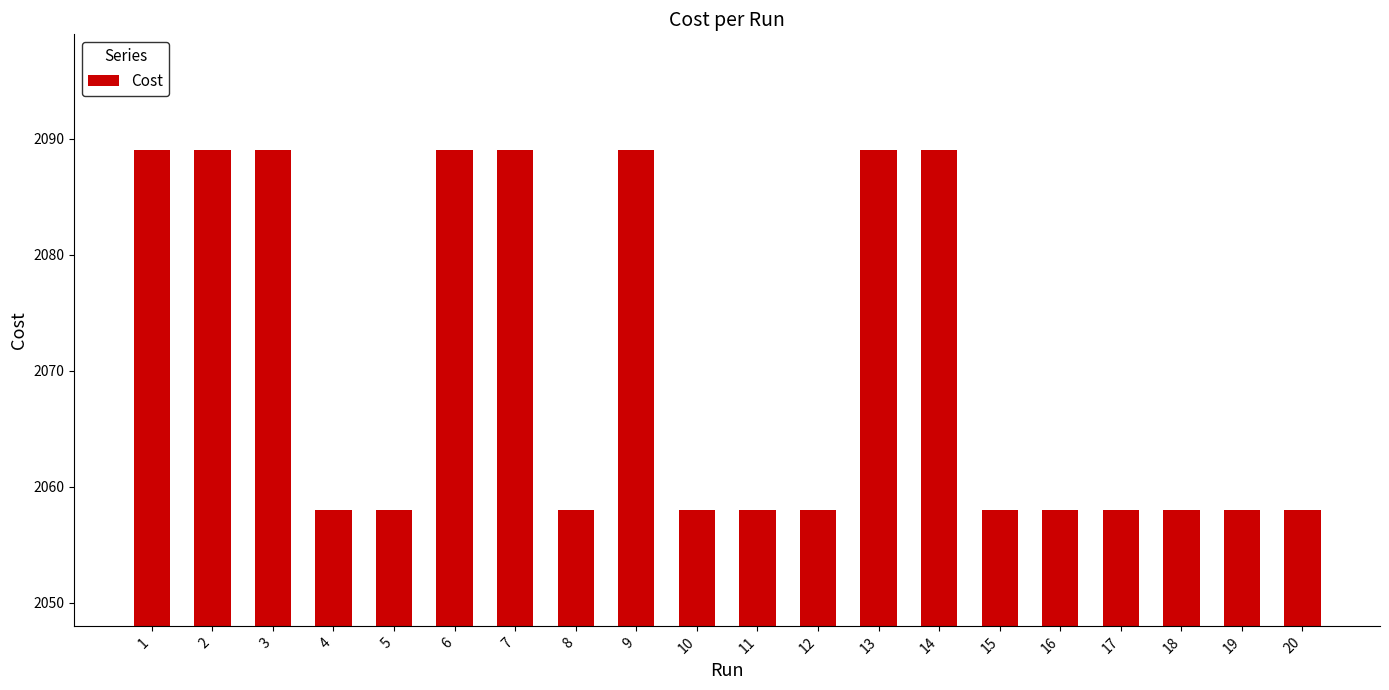

What is the average value?

2070.4